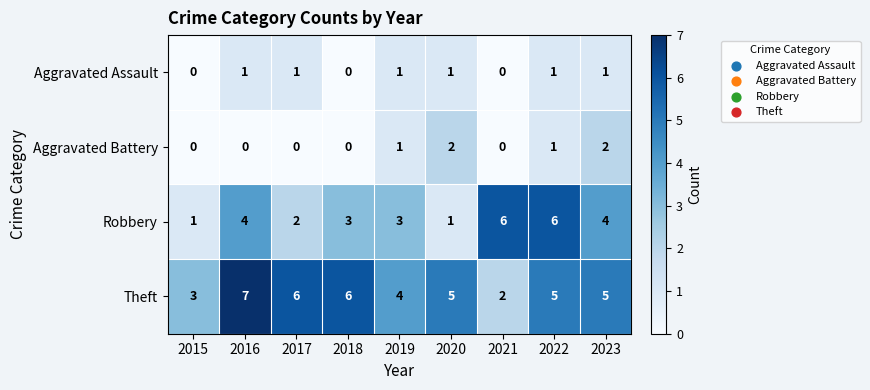

How many series are shown in this chart?

4